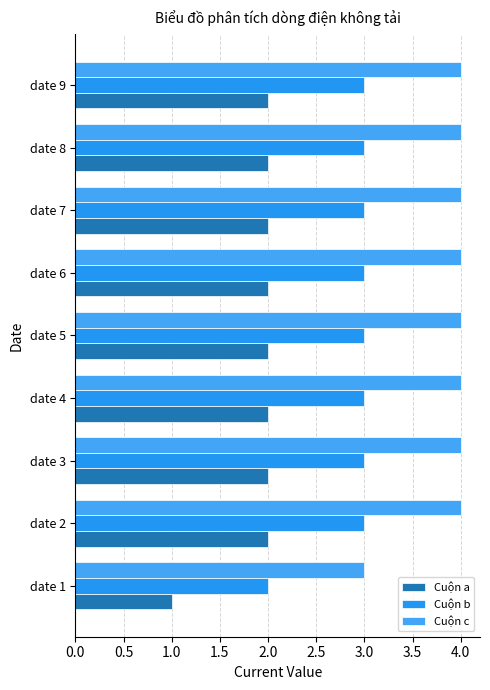

How many distinct data groups are displayed?

3